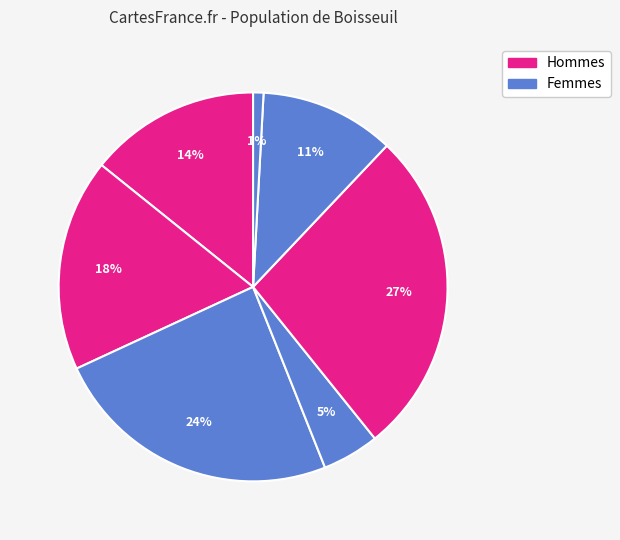

How many slices are in this pie chart?

7